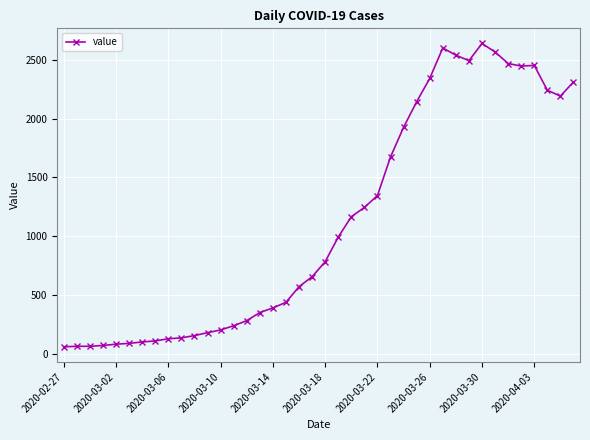

What is the smallest value displayed?

61